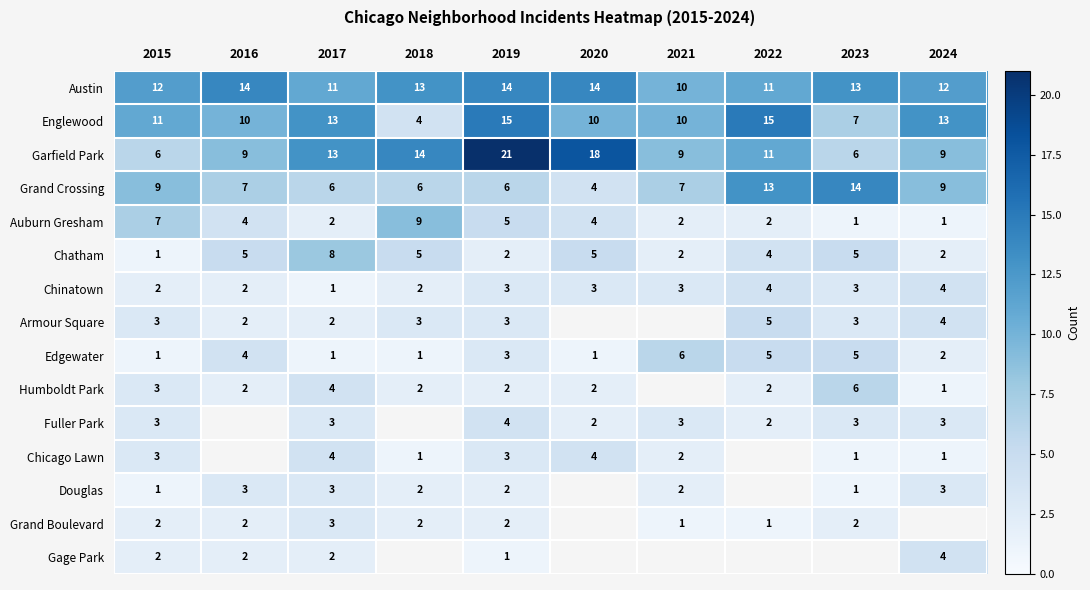

Between 2017 and 2015, which is larger?

2015